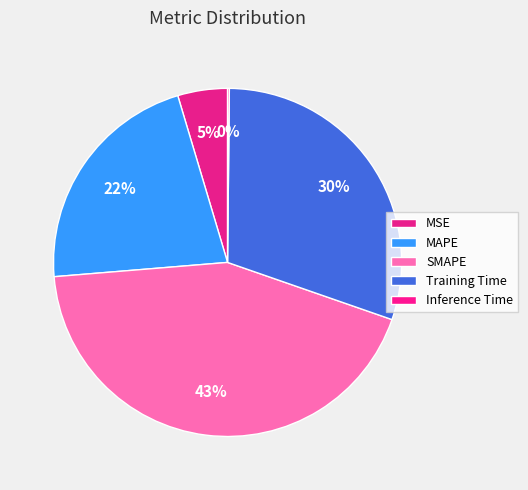

What is the smallest slice in the pie chart?

Inference Time